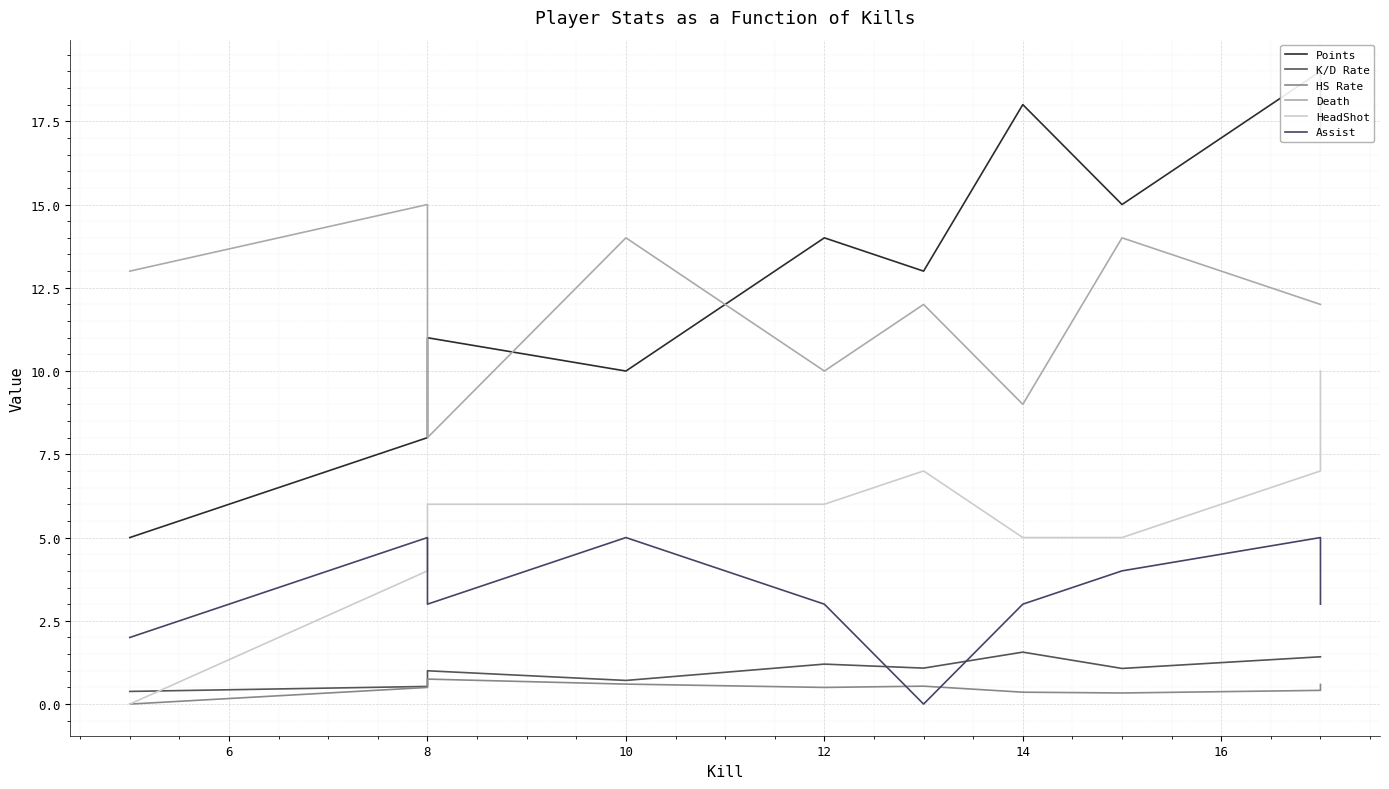

What is the difference between the highest and lowest values at 8?

14.5